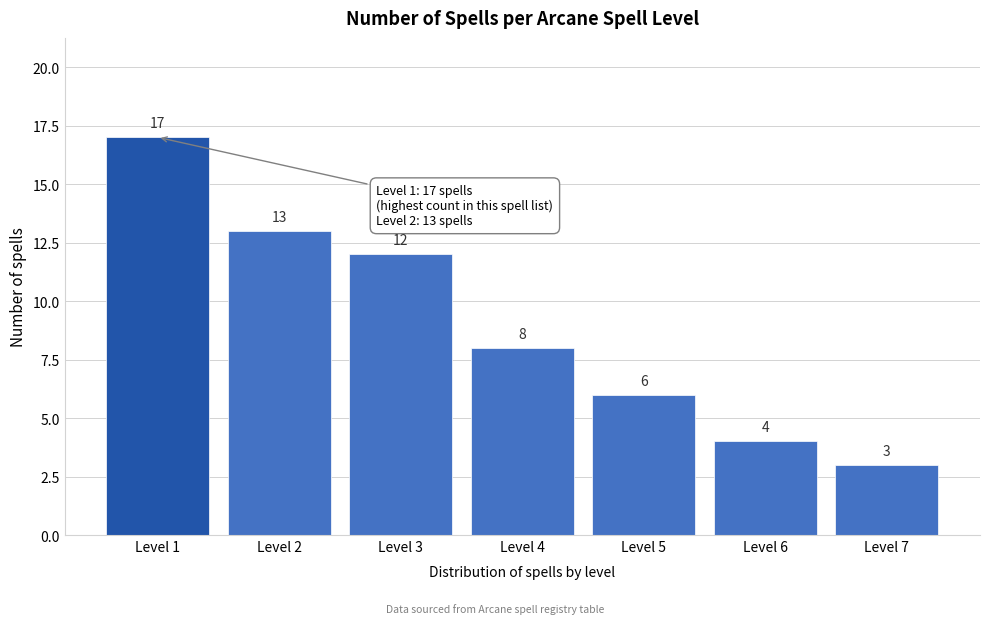

Reading right to left, what are all the values shown in this chart?

Level 7=3	Level 6=4	Level 5=6	Level 4=8	Level 3=12	Level 2=13	Level 1=17